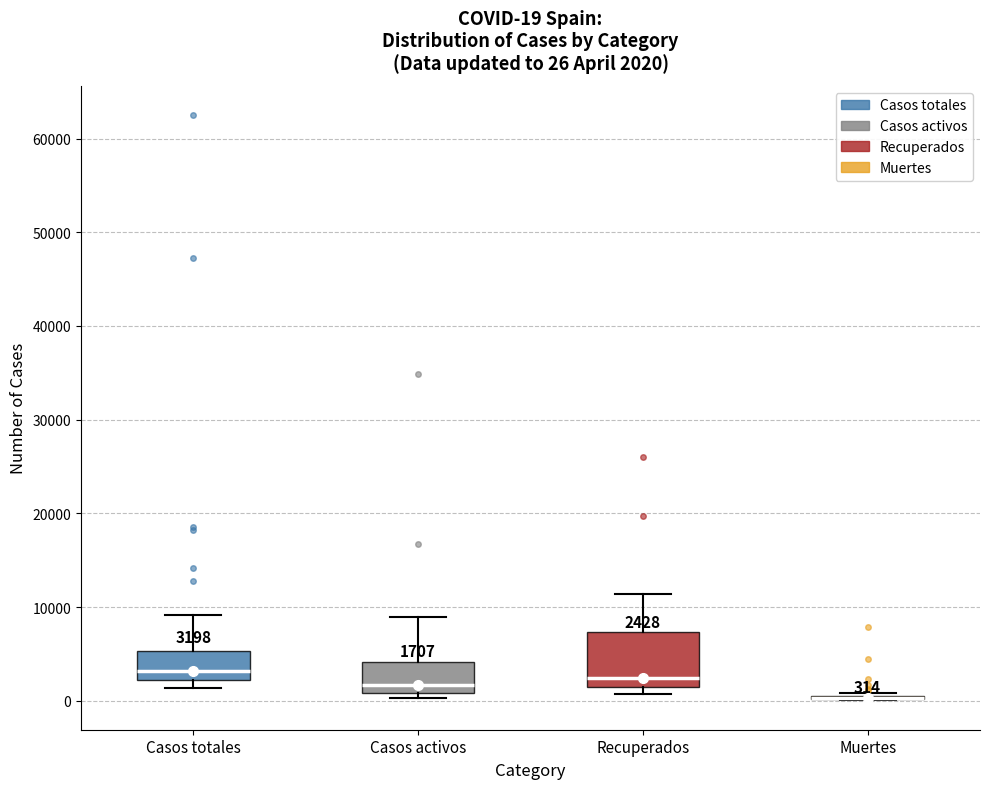

Comparing the boxes themselves (not the whiskers), which one is the tallest?

Recuperados